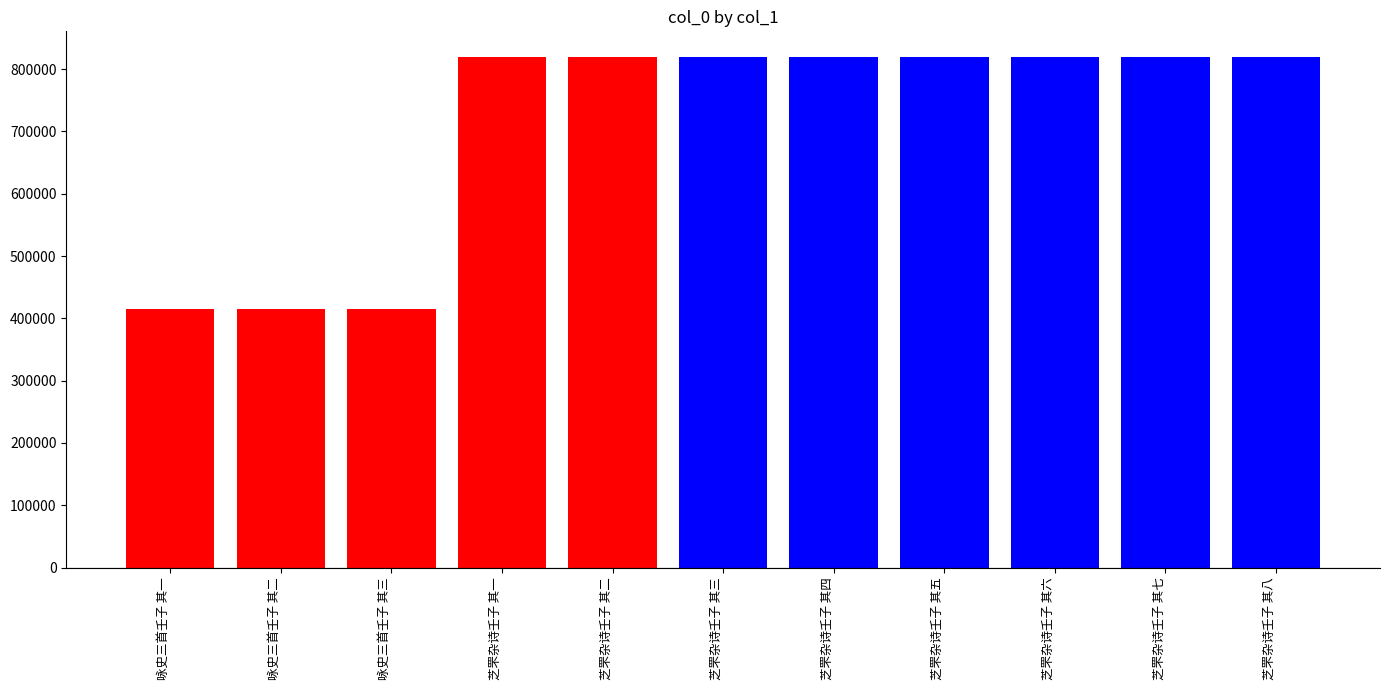

What is the greatest value displayed?

819758